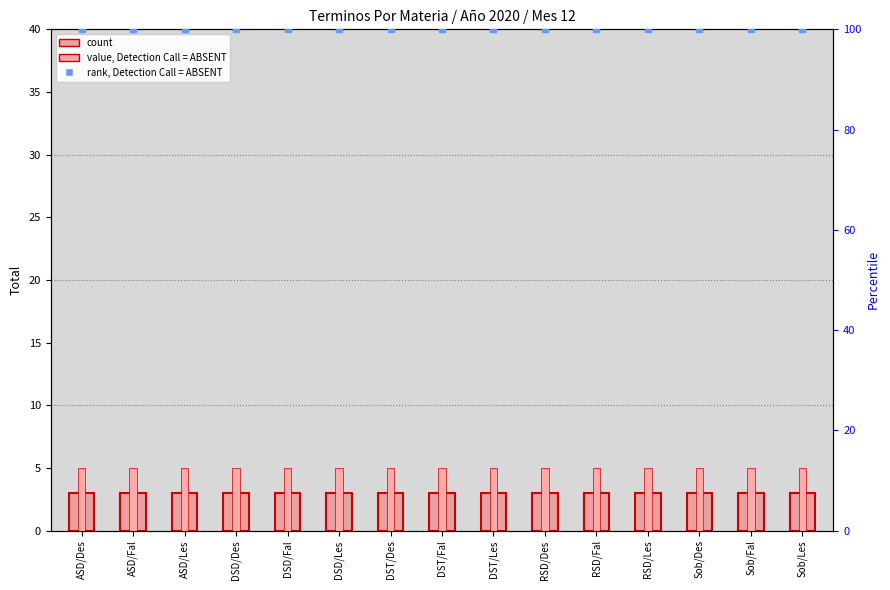

Which series has the widest spread of Y values?

count